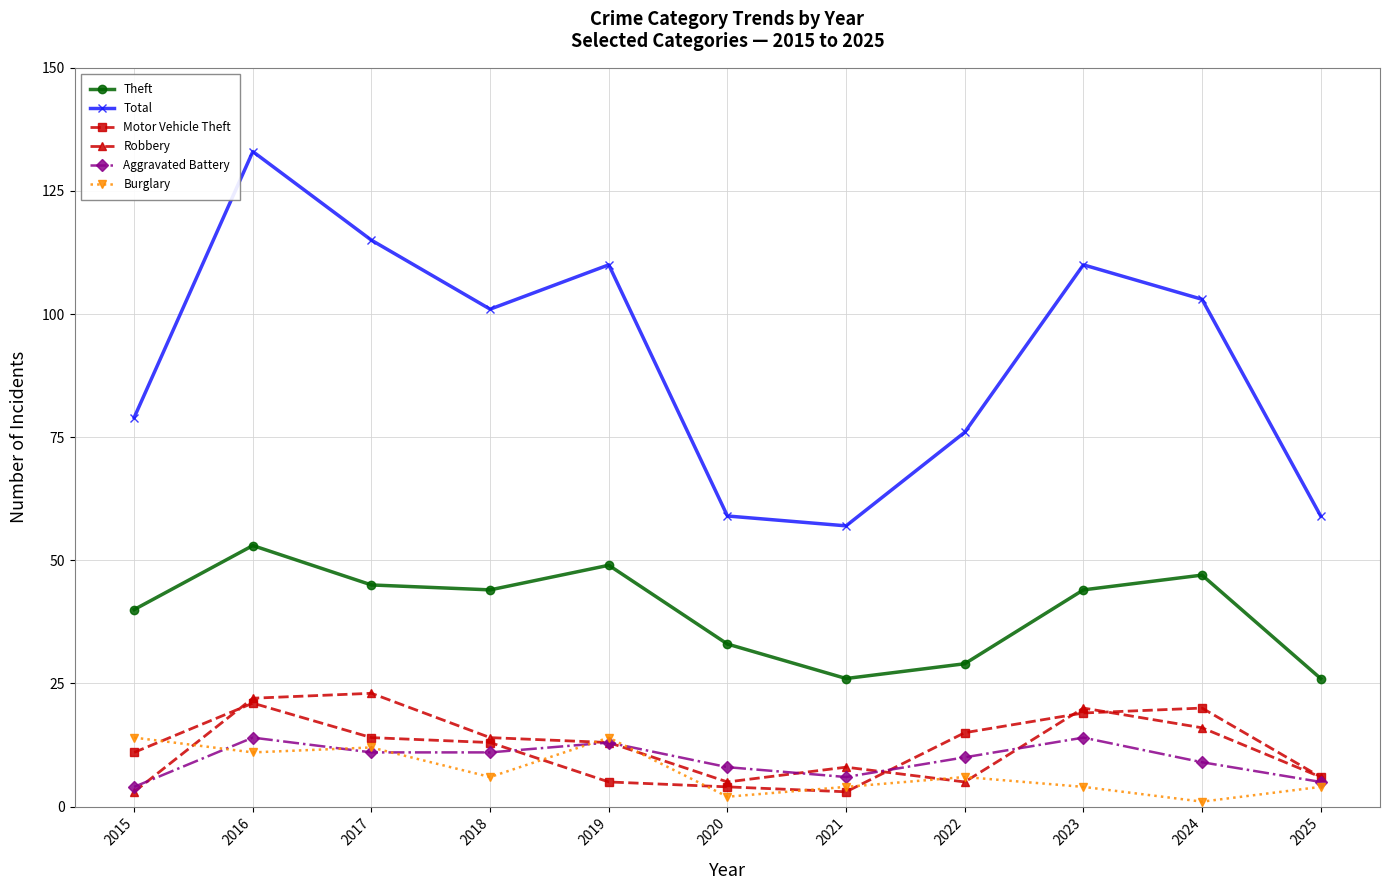

What is the difference between the highest and lowest values at 2016?

122